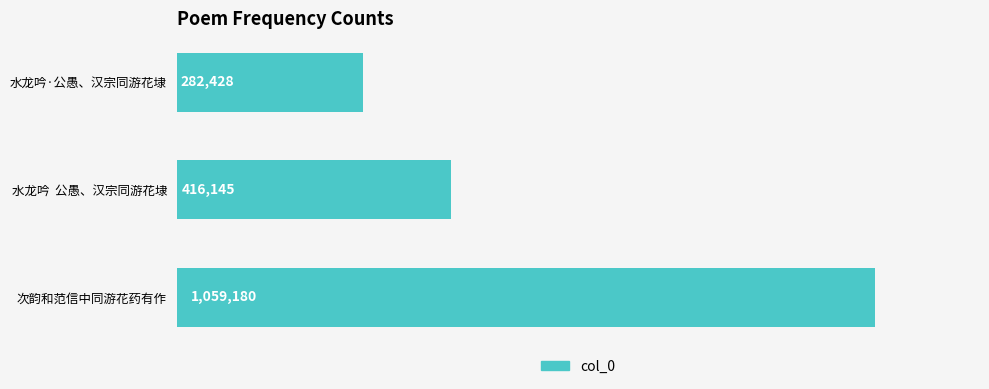

List the labels in order of value, smallest first.

水龙吟·公愚、汉宗同游花埭, 水龙吟  公愚、汉宗同游花埭, 次韵和范信中同游花药有作